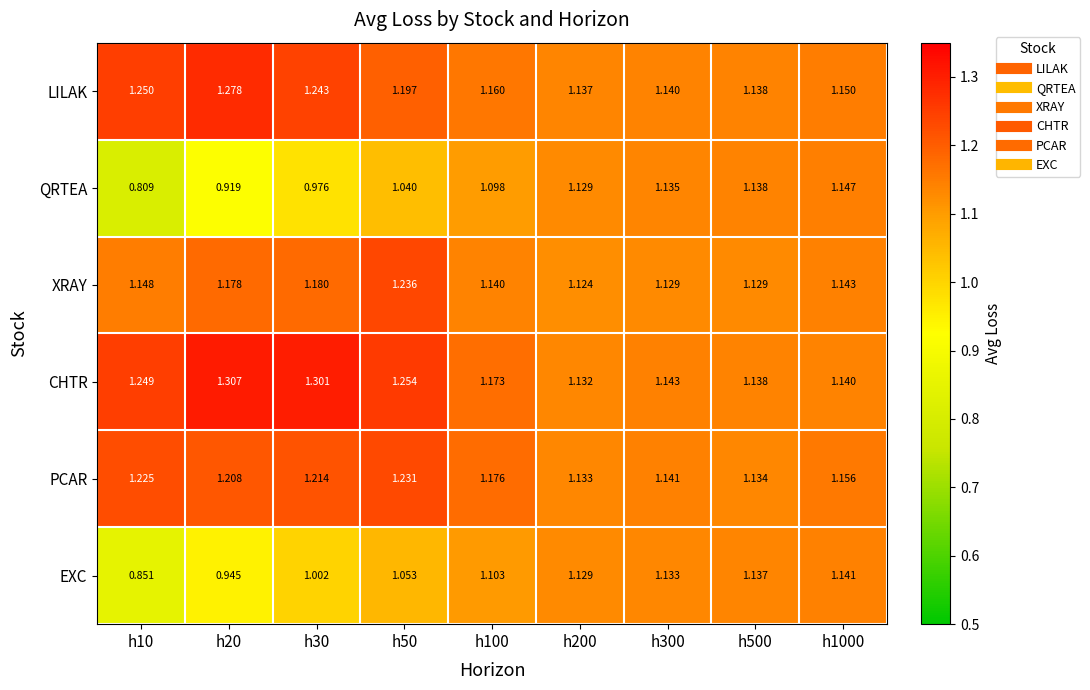

At h10, list the series in order from largest to smallest.

LILAK, CHTR, PCAR, XRAY, EXC, QRTEA